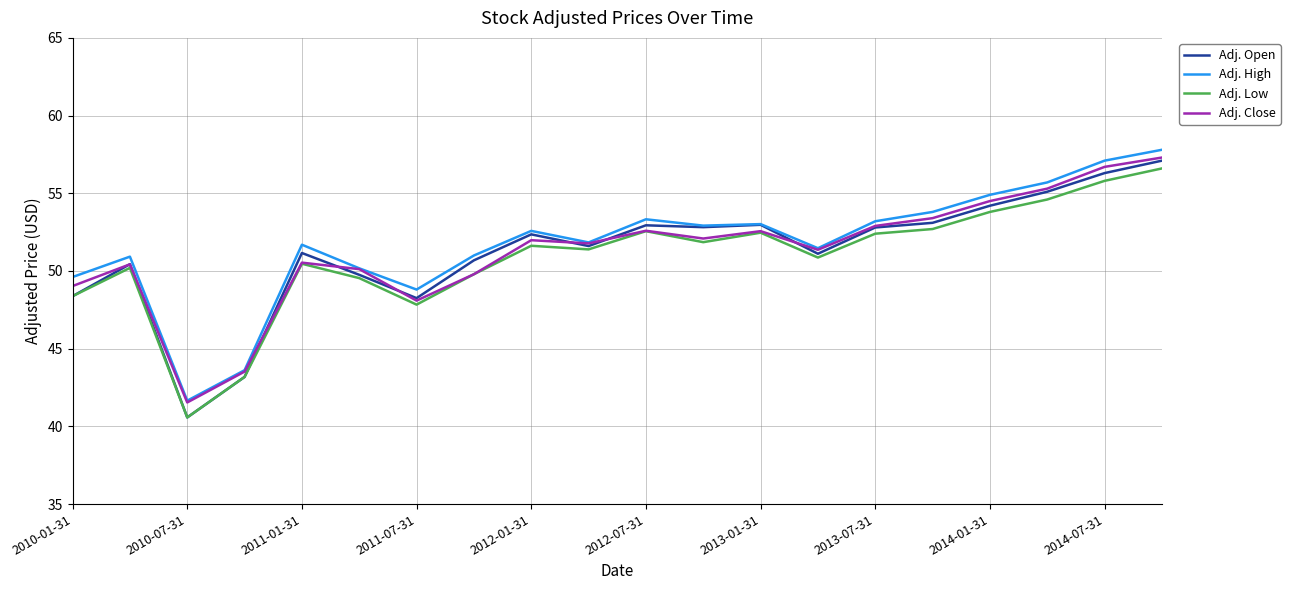

Which series has the widest spread of values?

Adj. Open